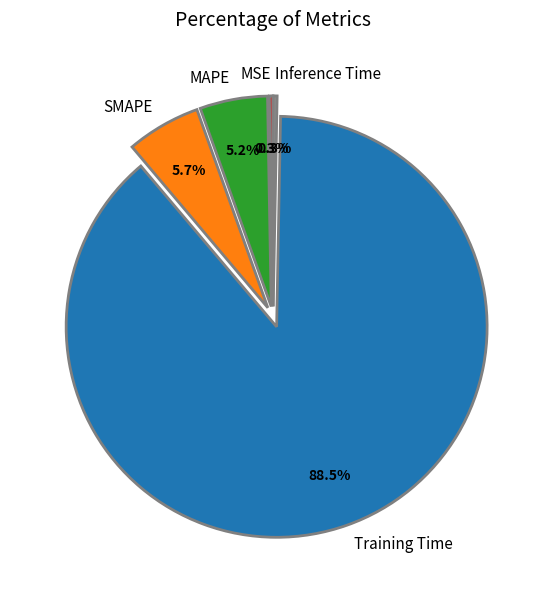

How much of the chart is everything except Inference Time?

99.7%